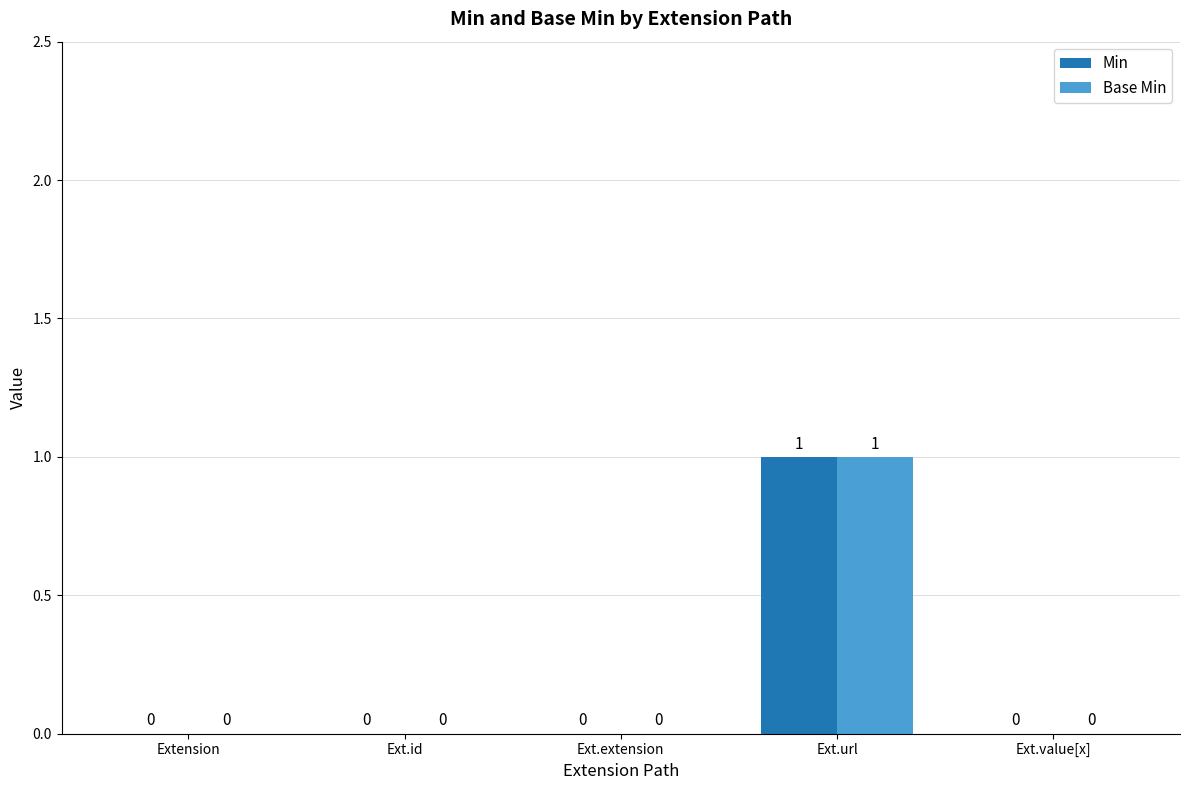

At which label does Base Min reach its peak?

Ext.url